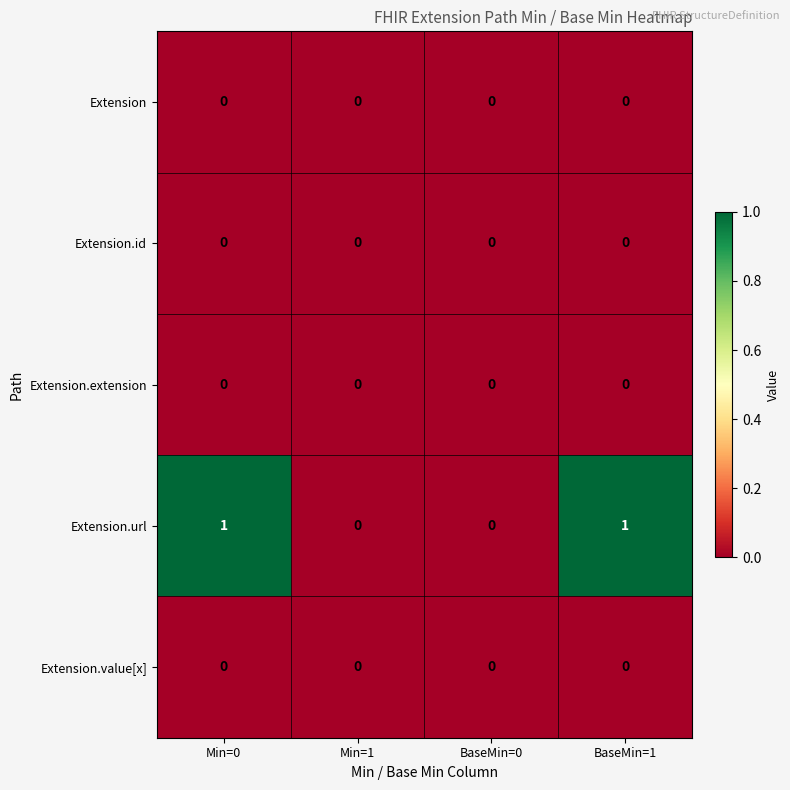

The value of Extension.id at BaseMin=0 is 0. True or false?

True